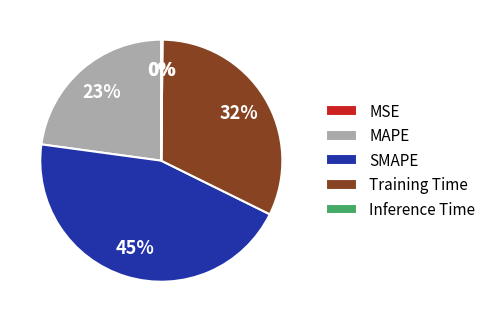

Is it true that Training Time is 47% of the pie?

False